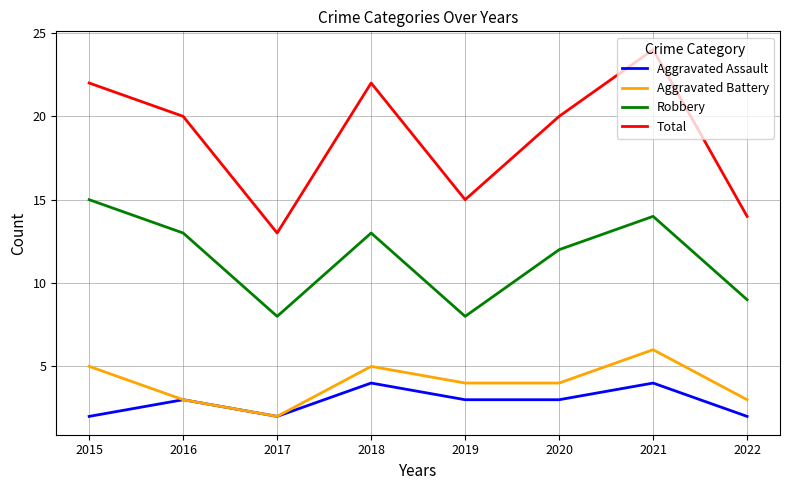

At 2015, list the series in order from smallest to largest.

Aggravated Assault, Aggravated Battery, Robbery, Total